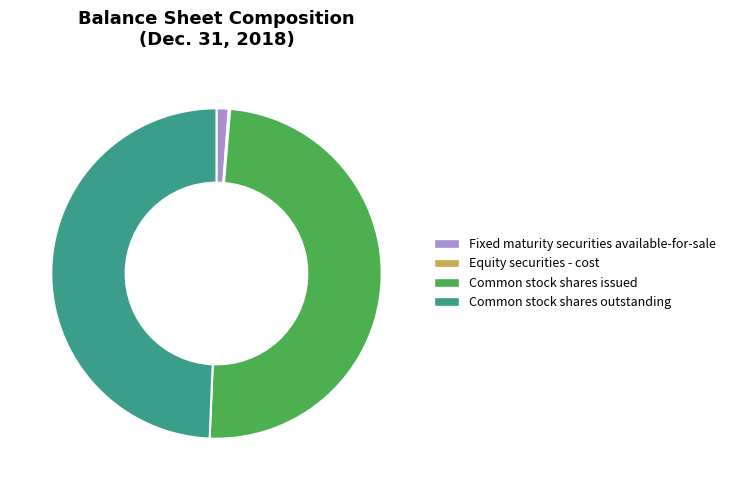

True or false: Common stock shares issued accounts for 37% of the total.

False